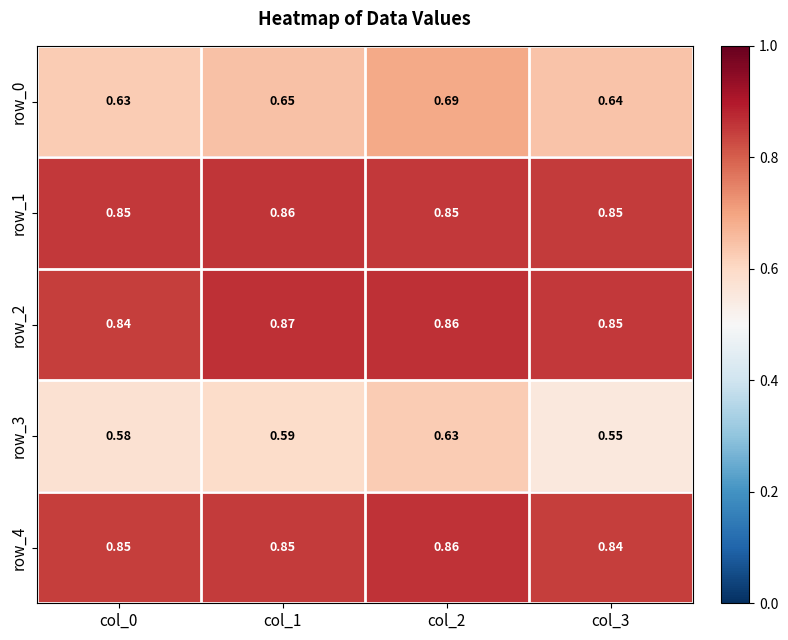

How many series are shown in this chart?

5